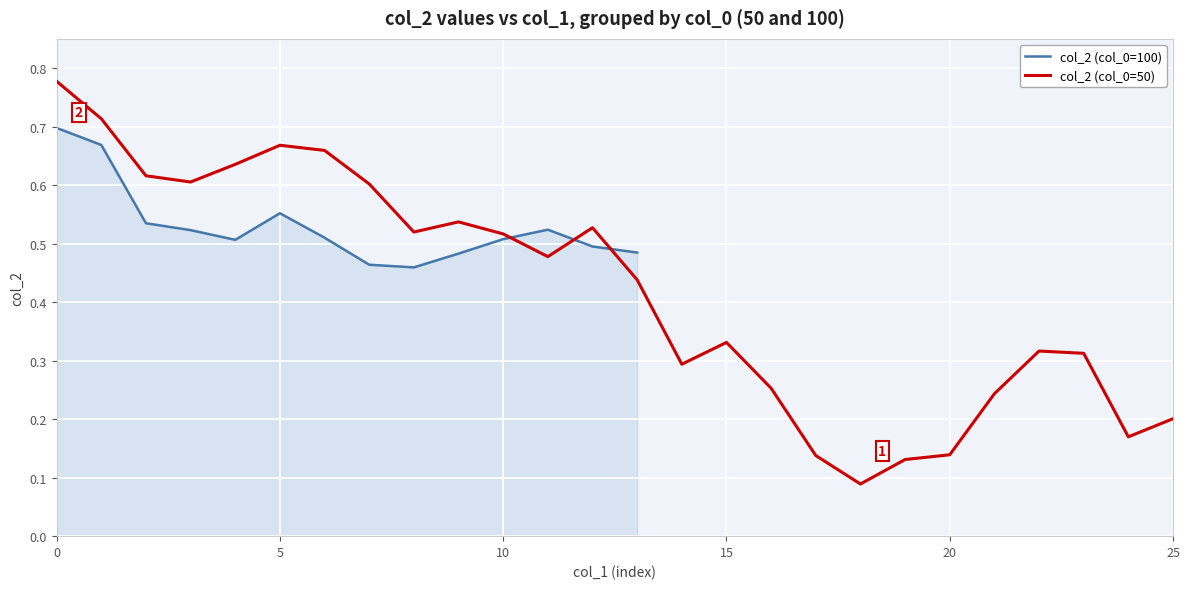

Is it true that the value at 17 is 0.1?

True